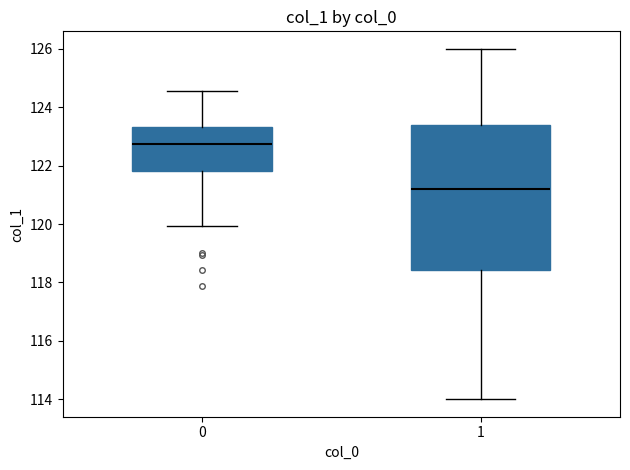

Which box is the tallest, from its lower edge to its upper edge?

1